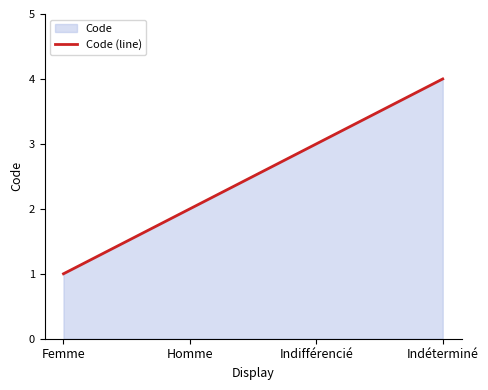

What is the maximum value shown in the chart?

4